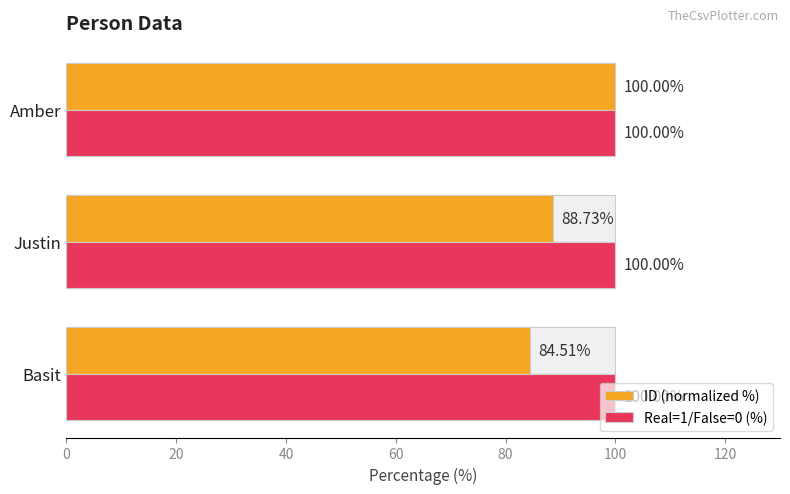

Which series has the largest range (max minus min)?

ID (normalized %)